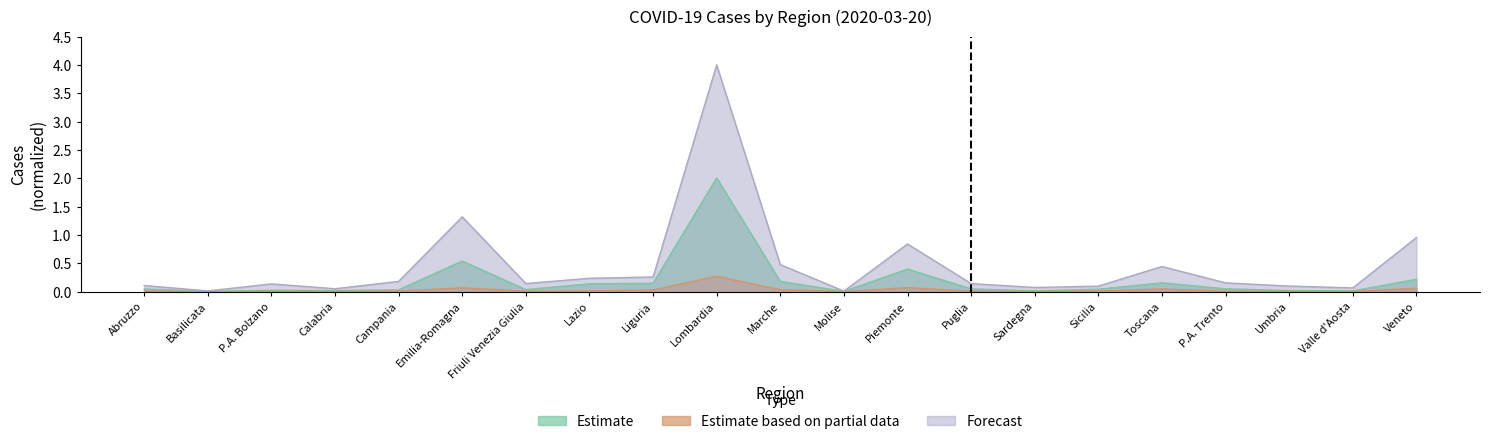

What are all the series names shown in the legend?

Estimate, Estimate based on partial data, Forecast